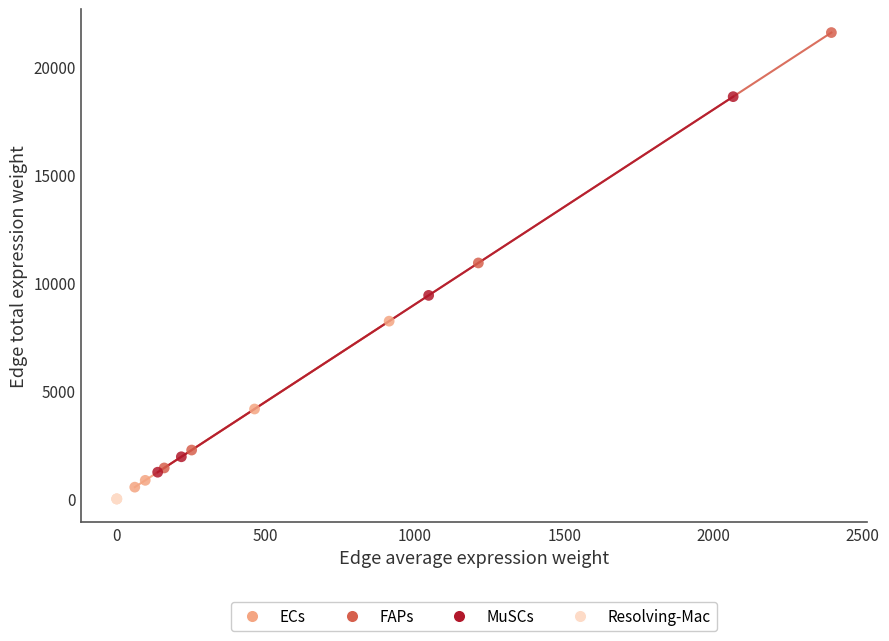

Which series contains the highest Y value?

FAPs